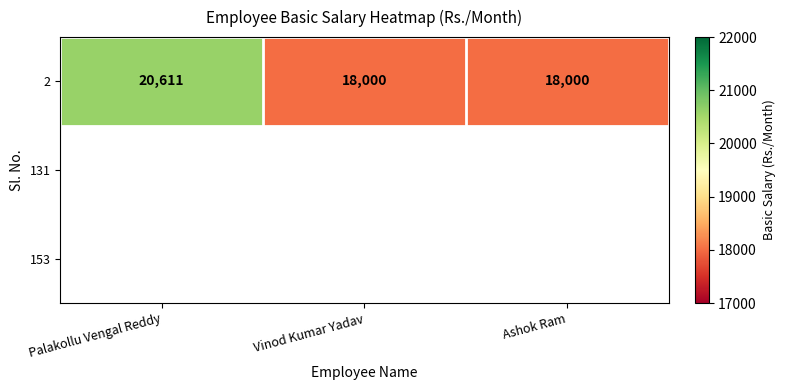

List the labels in order of value, smallest first.

Vinod Kumar Yadav, Ashok Ram, Palakollu Vengal Reddy